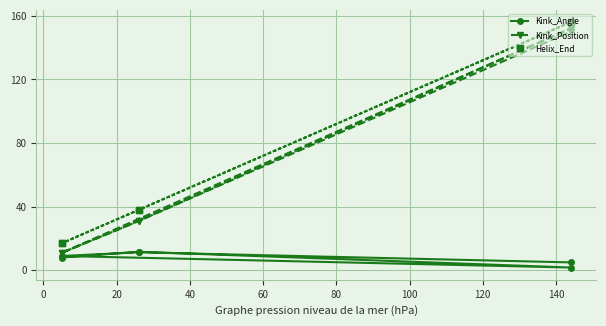

True or false: Helix_End and Kink_Position cross at least once.

False